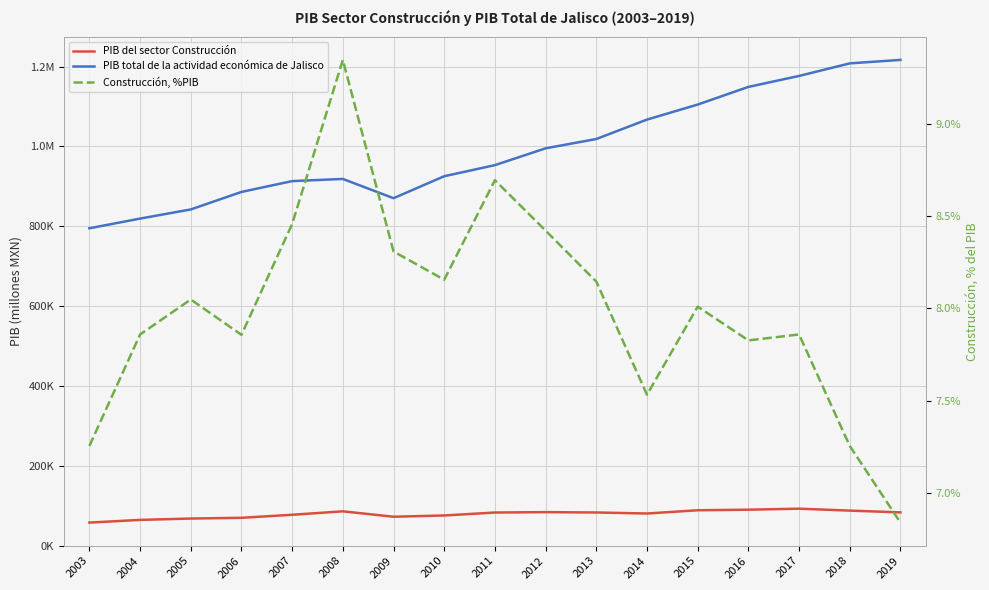

What are all the series names shown in the legend?

PIB del sector Construcción, PIB total de la actividad económica de Jalisco, Construcción, %PIB